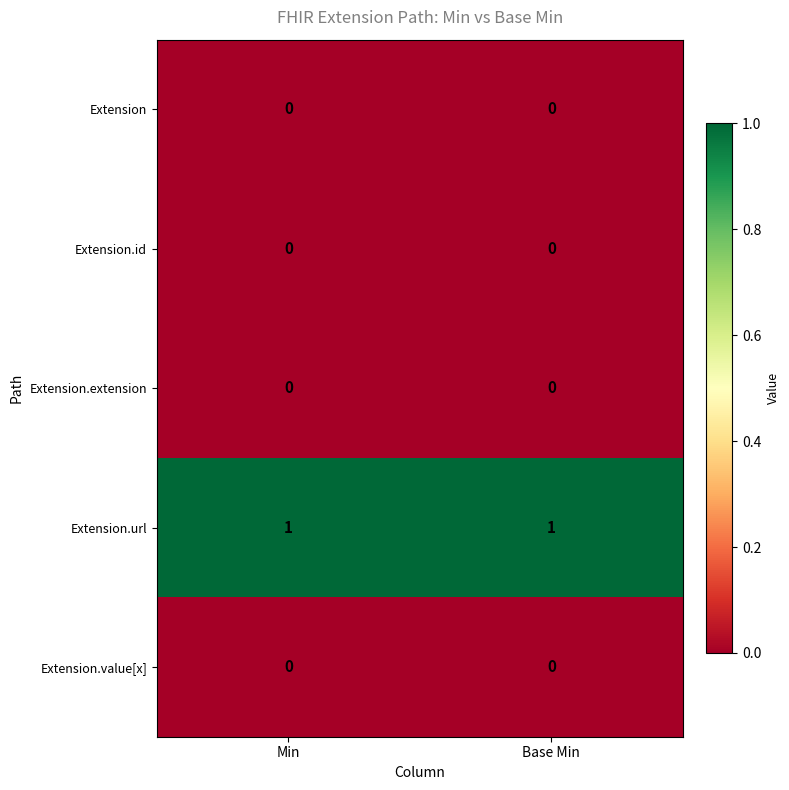

How many series are shown in this chart?

5